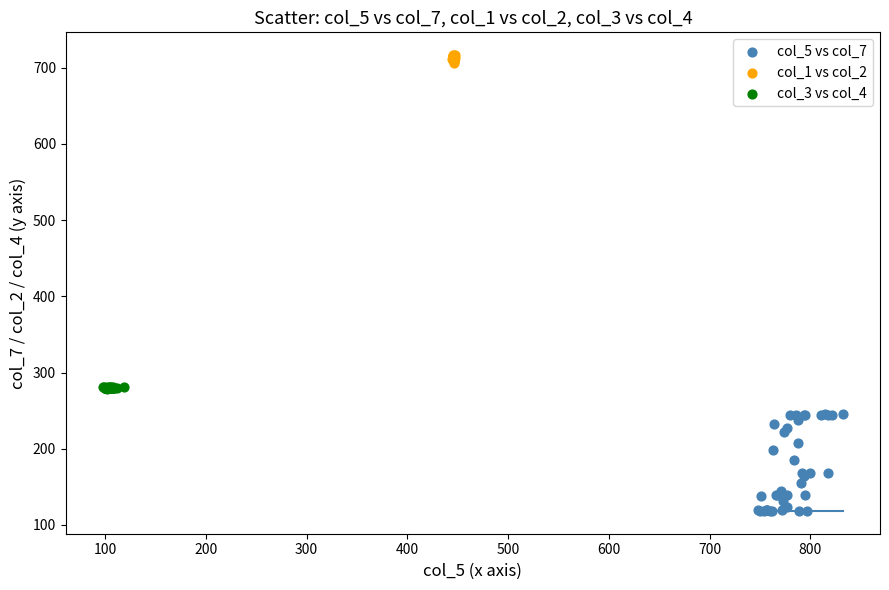

Which series has the largest Y range (max minus min)?

col_5 vs col_7